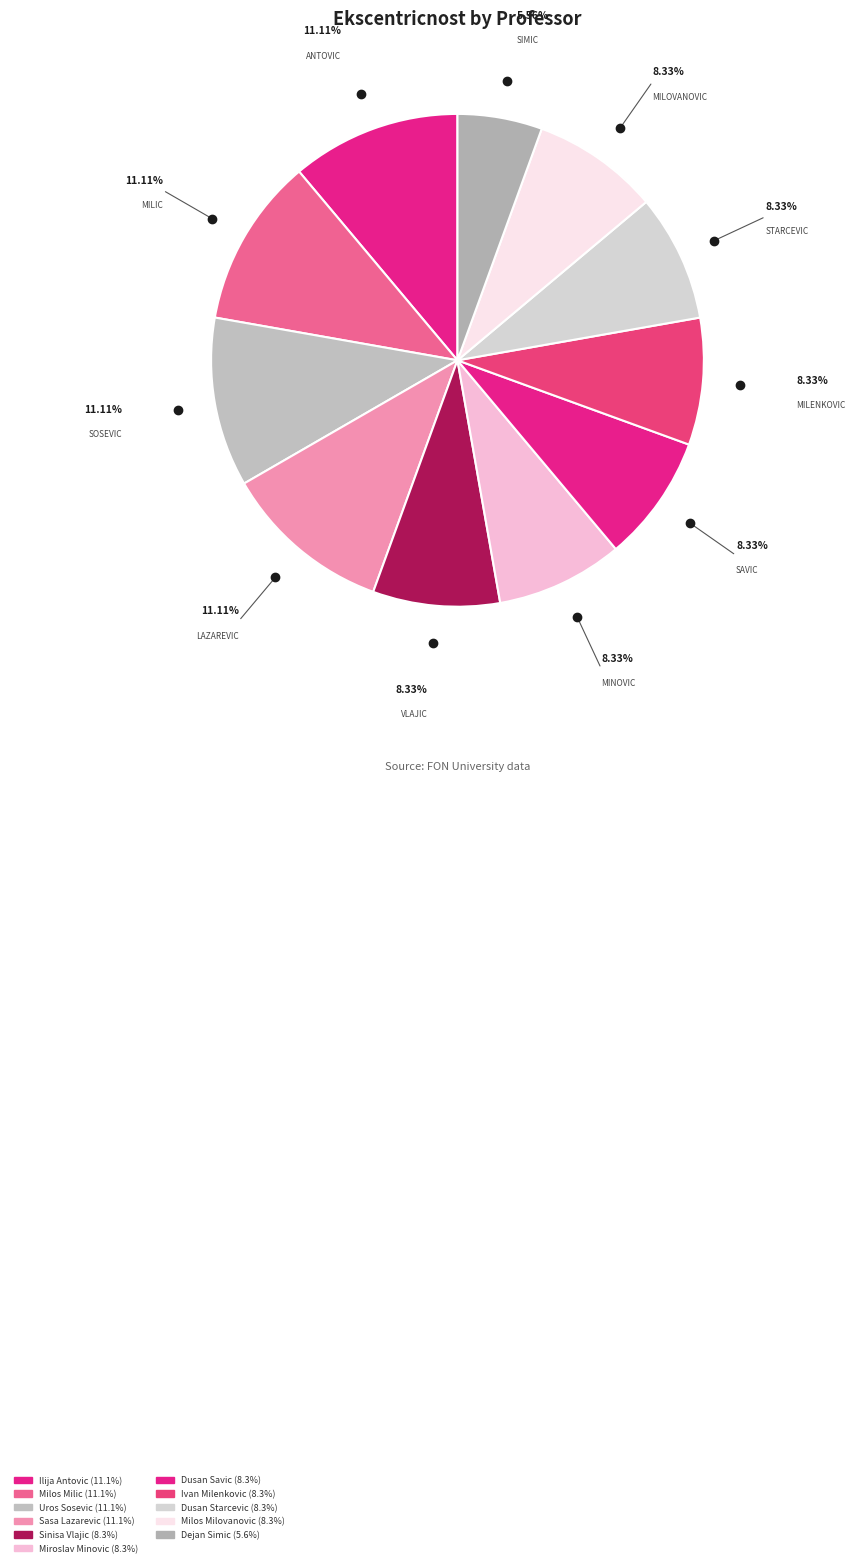

Which slice is the smallest?

Dejan Simic